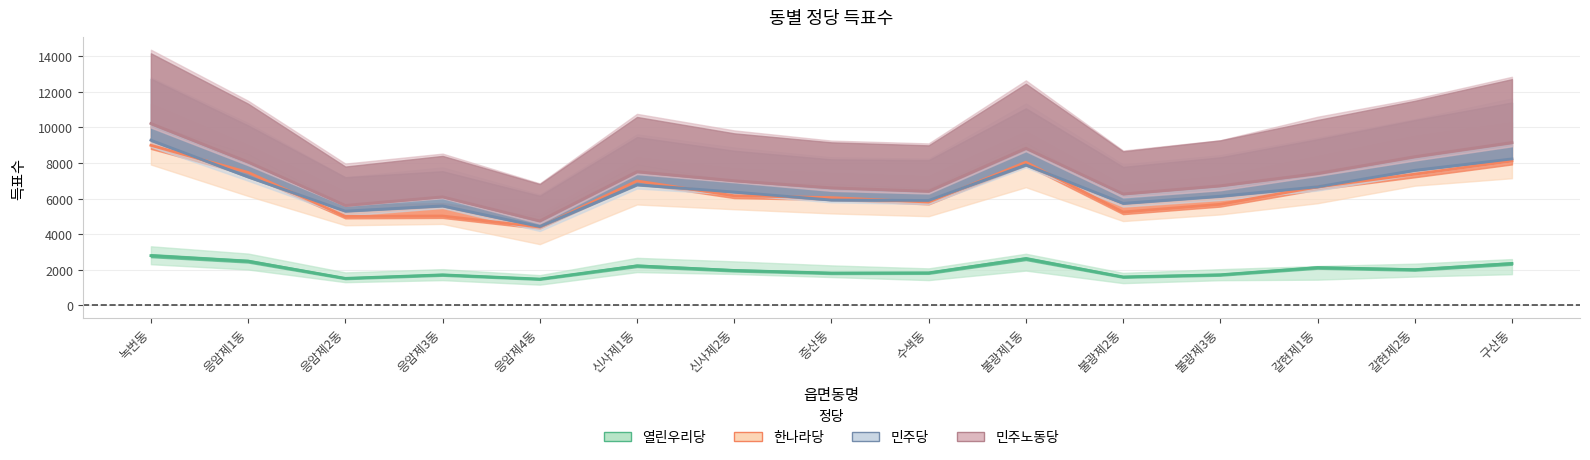

What is the spread (max minus min) of values at 응암제4동?

2920.4